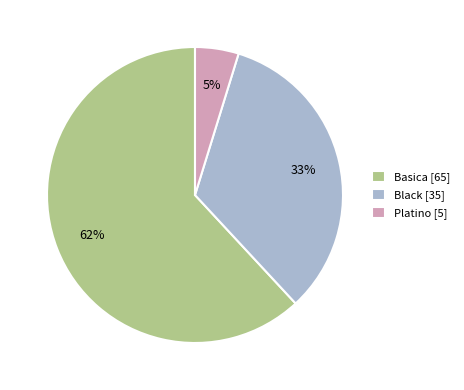

To the nearest percent, what portion does Platino represent?

5%